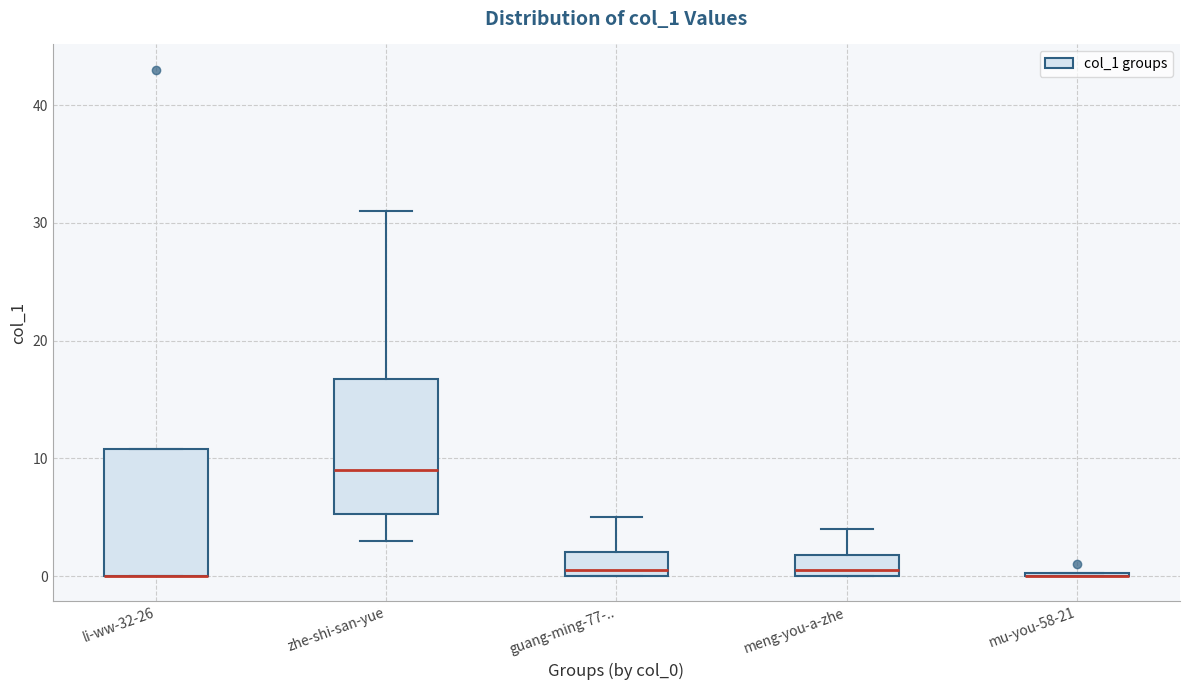

Reading left to right, transcribe this box plot: for each box, give where its median line is, the range the box spans, and where its two whiskers end, as read against the y-axis. The values are not printed on the chart, so give them approximately, as read against the axis.

li-ww-32-26: median 0 (drawn on the box's lower edge), box 0 to 11, whiskers 0 to 11
zhe-shi-san-yue: median 9, box 5 to 17, whiskers 3 to 31
guang-ming-77-..: median 1, box 0 to 2, whiskers 0 to 5
meng-you-a-zhe: median 1, box 0 to 2, whiskers 0 to 4
mu-you-58-21: box collapsed to a line at 0, whiskers 0 to 0